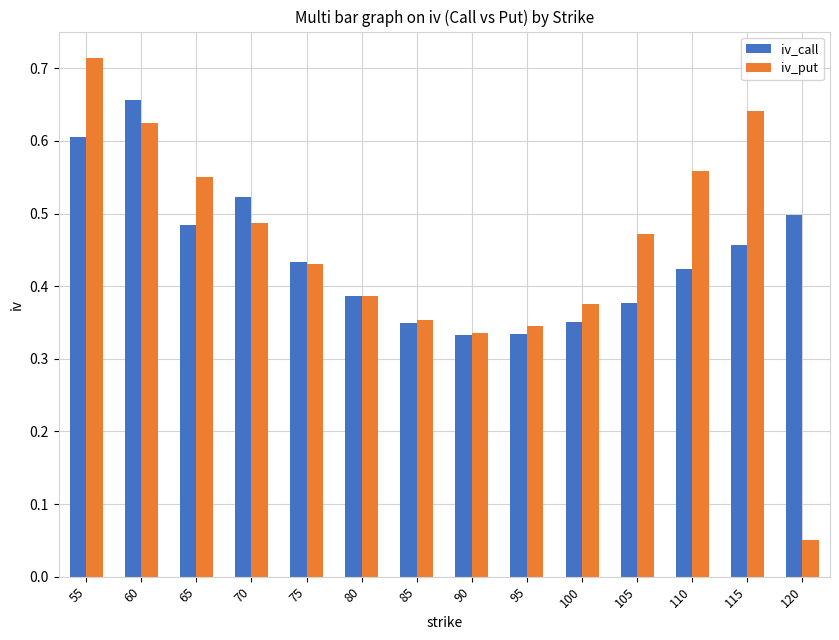

Rank the series by their maximum value, from highest to lowest.

iv_put, iv_call